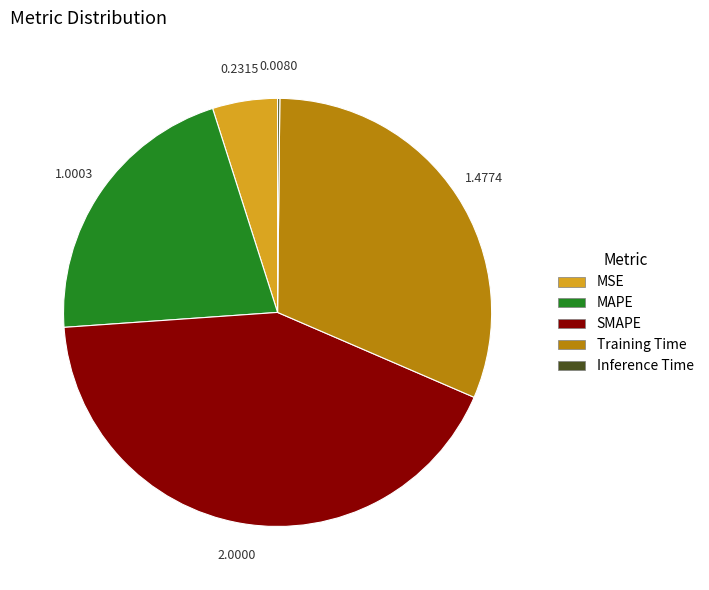

Is the sum of Training Time and SMAPE greater than half?

Yes